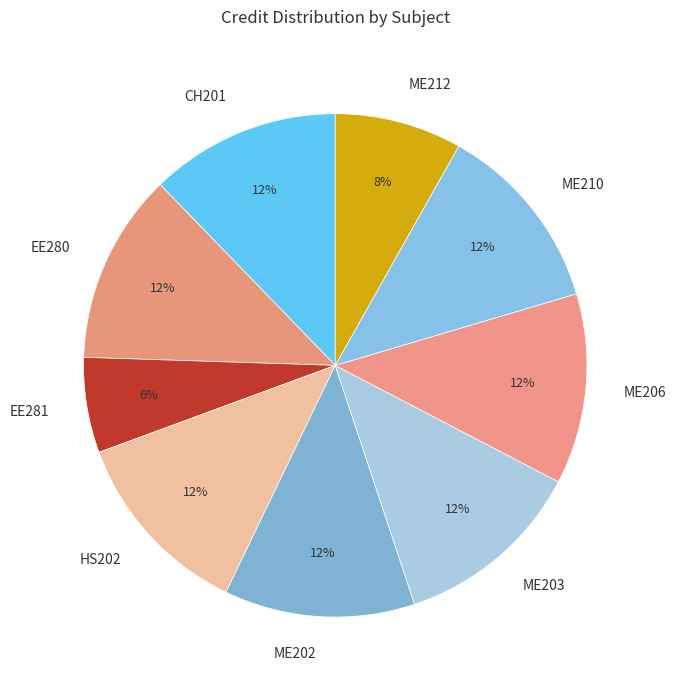

Which category has the smallest portion of the pie?

EE281